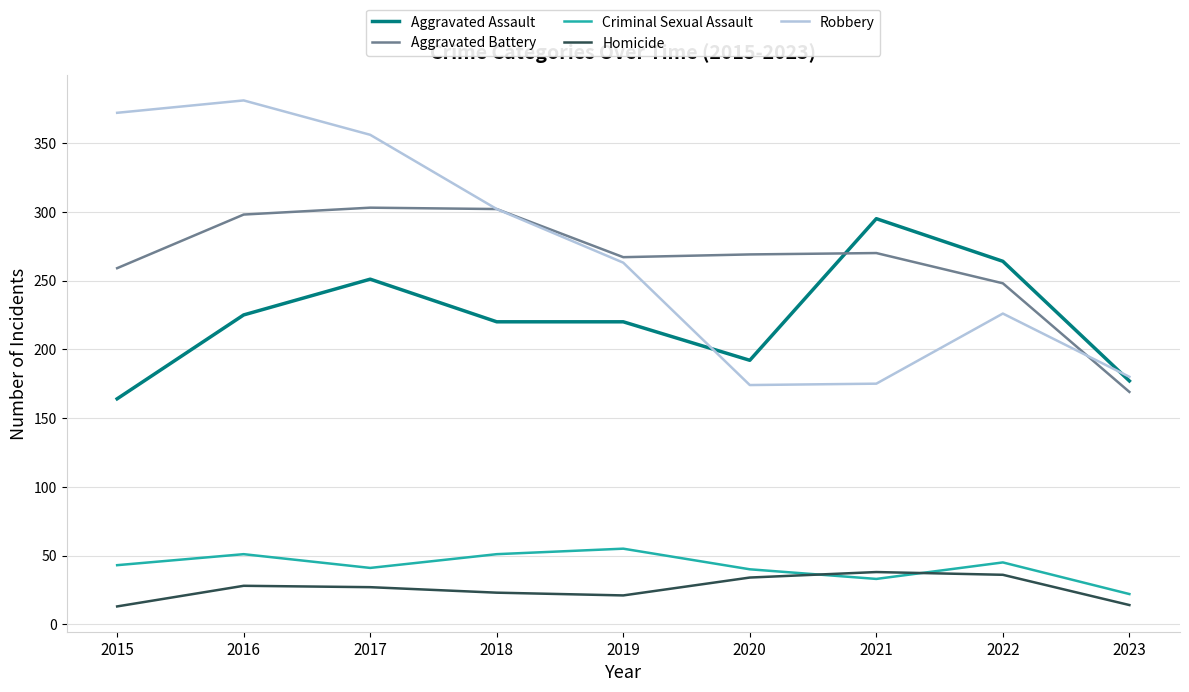

Is it true that Aggravated Assault equals 251 at 2017?

True